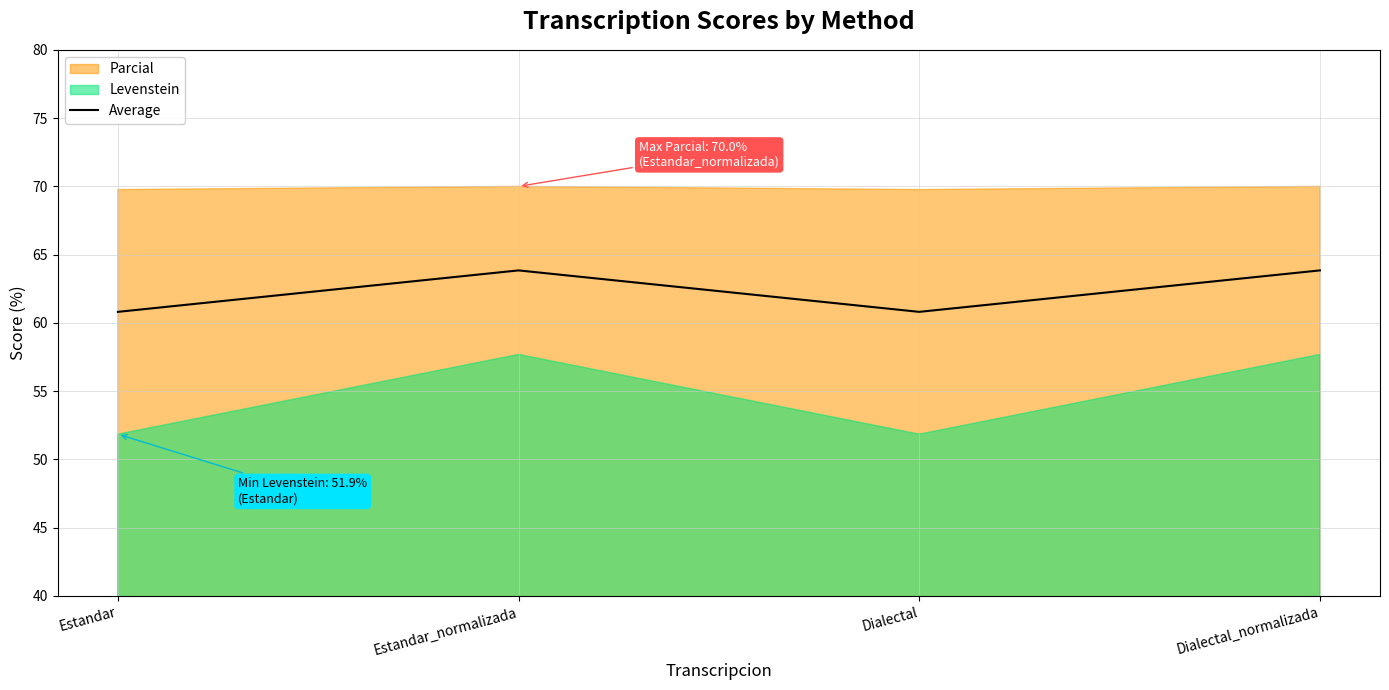

At which category does the chart reach its minimum across all series?

Estandar